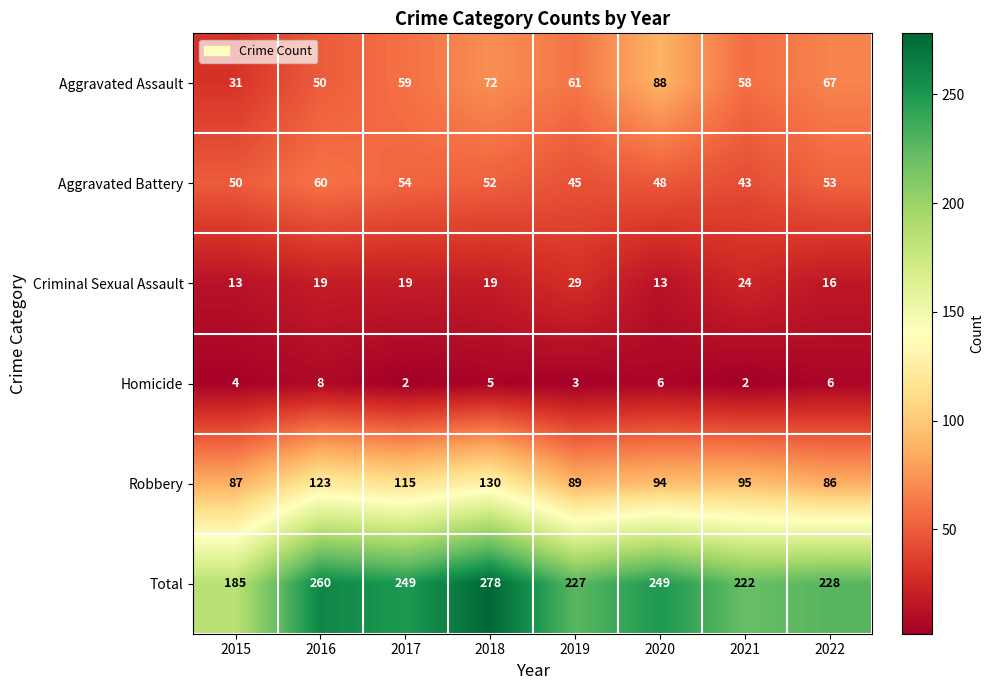

Is it true that Aggravated Assault equals 67 at 2022?

True